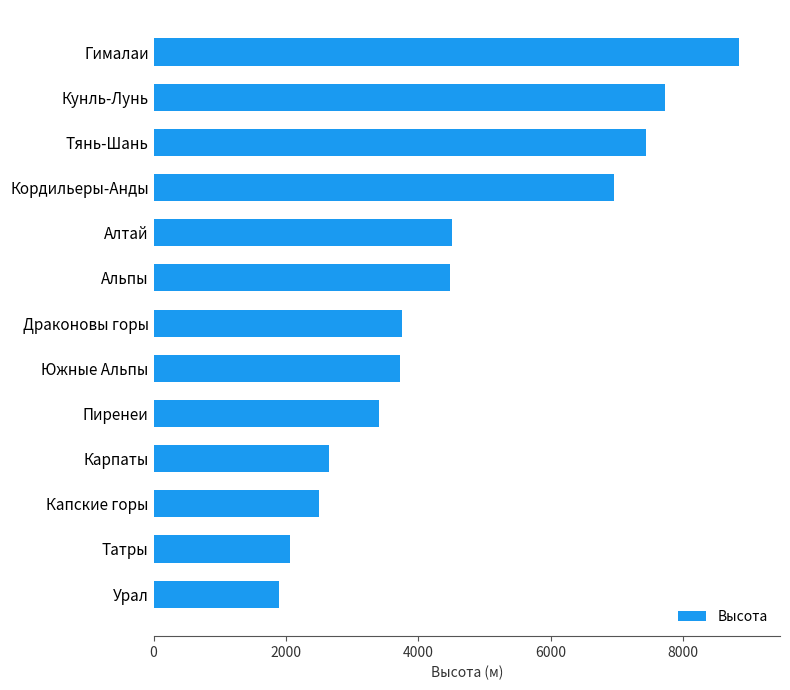

Is it true that the value at Южные Альпы is 1523?

False